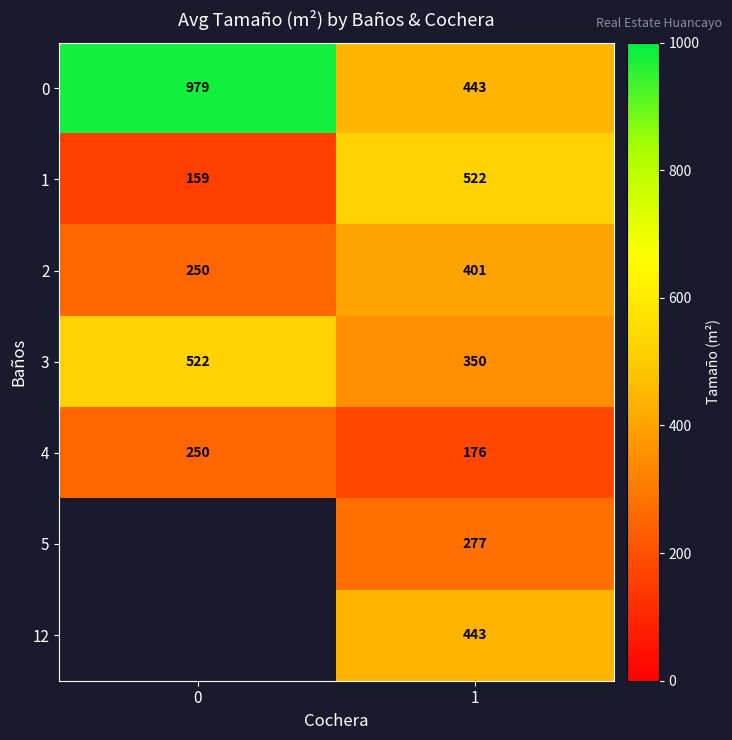

At how many categories does at least one series exceed 406?

2